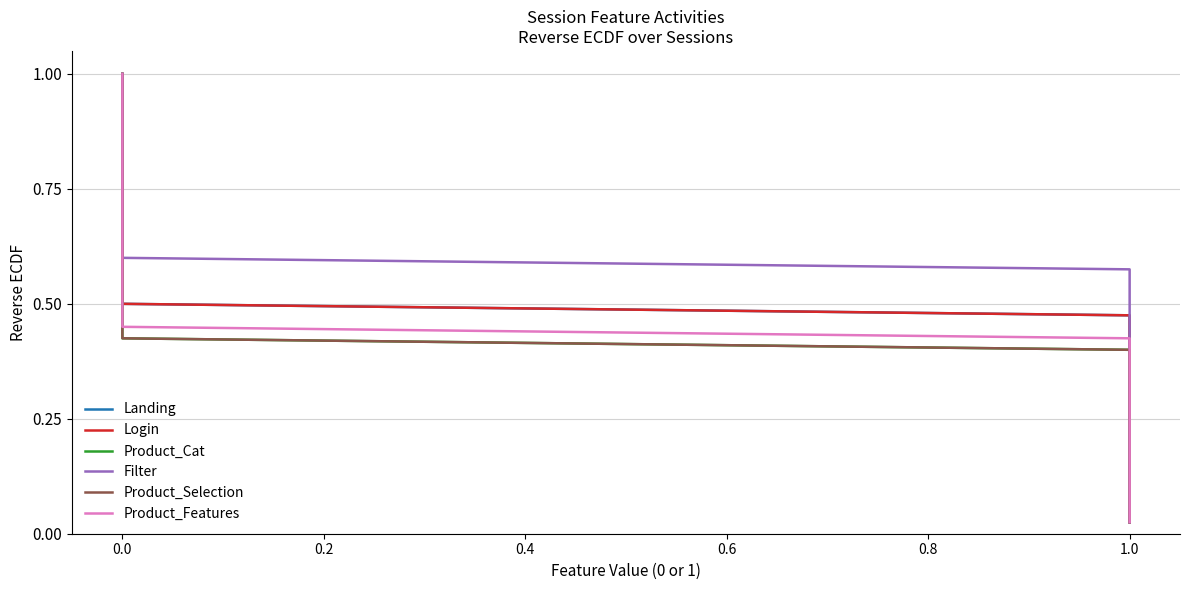

Where is Product_Features nearest to the value 0?

1.0